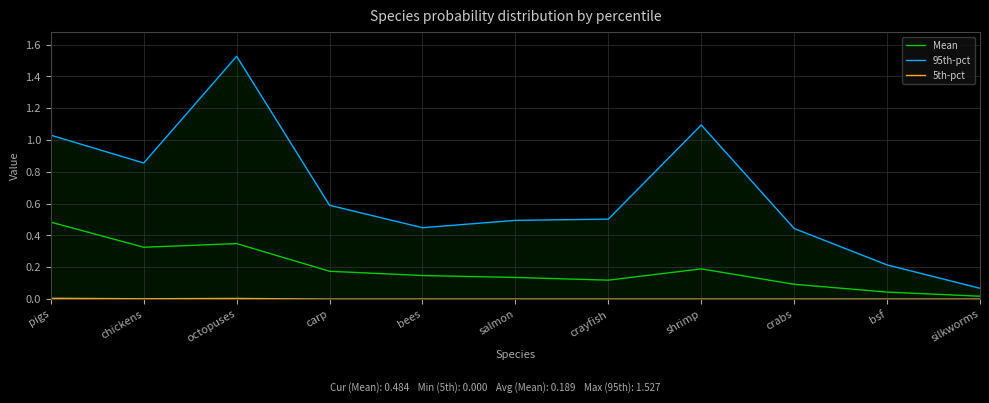

Which series has the widest spread of values?

95th-pct